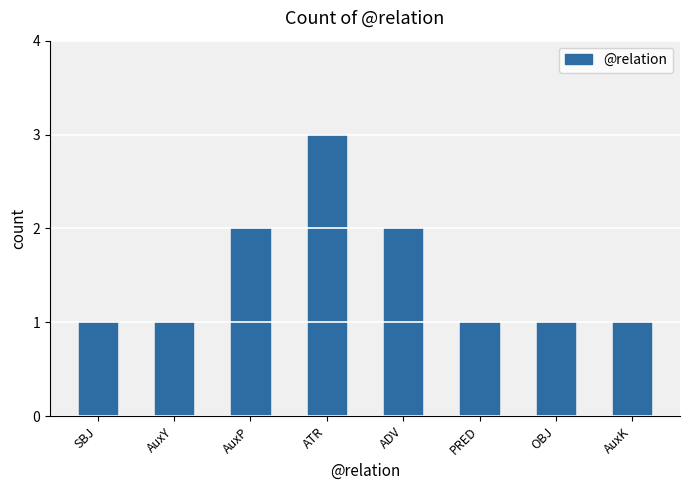

Count the number of data series in this chart.

1